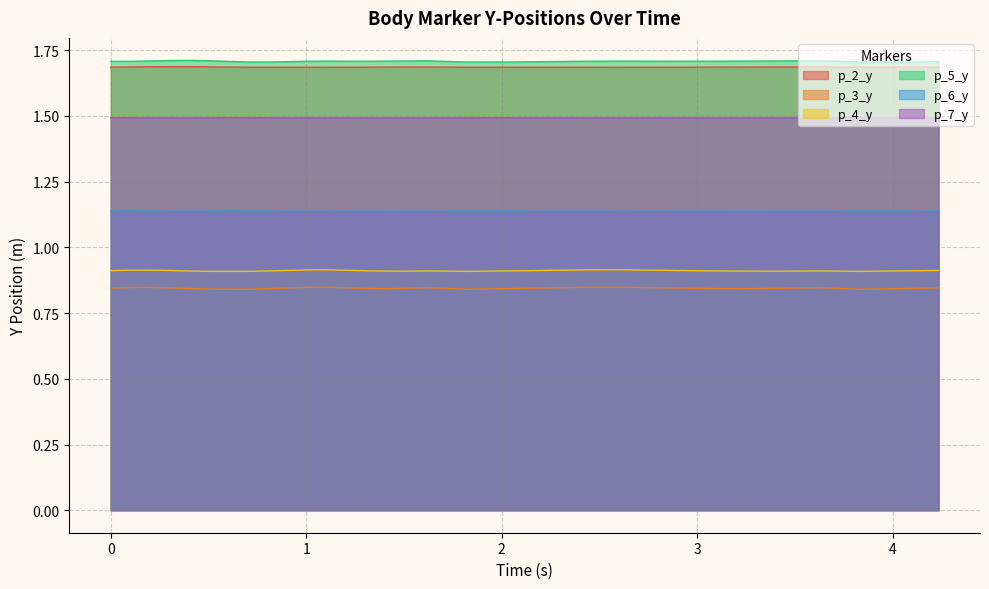

True or false: p_5_y and p_4_y cross at least once.

False